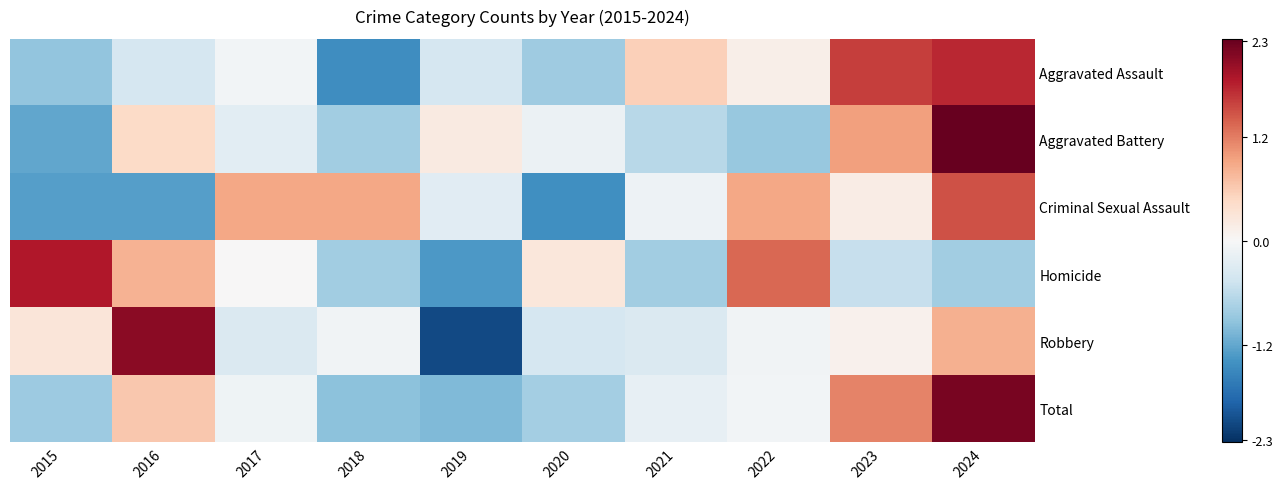

Between 2016 and 2015, which is larger?

2016